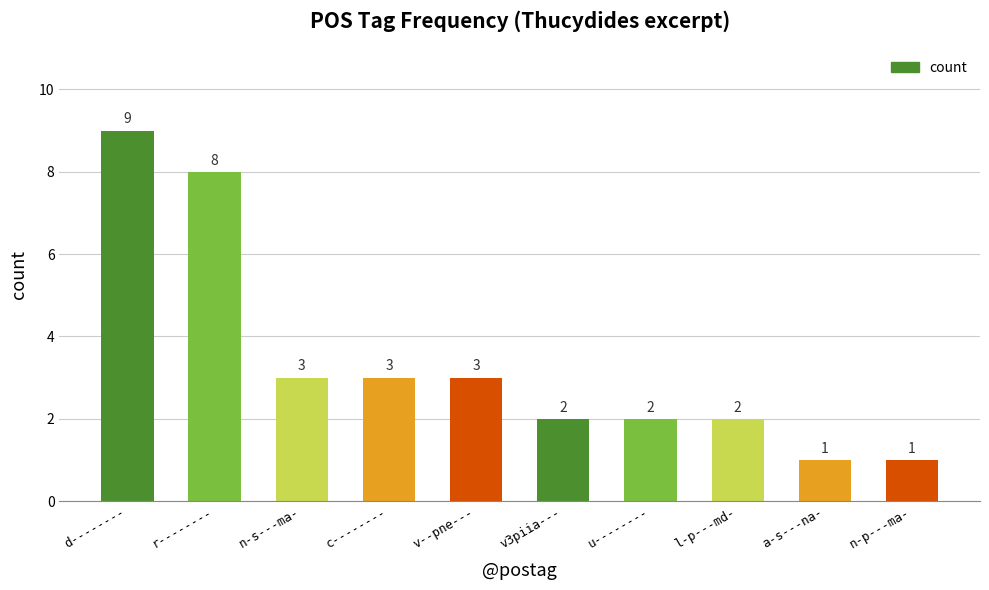

What is the change in value from r-------- to v--pne---?

-5